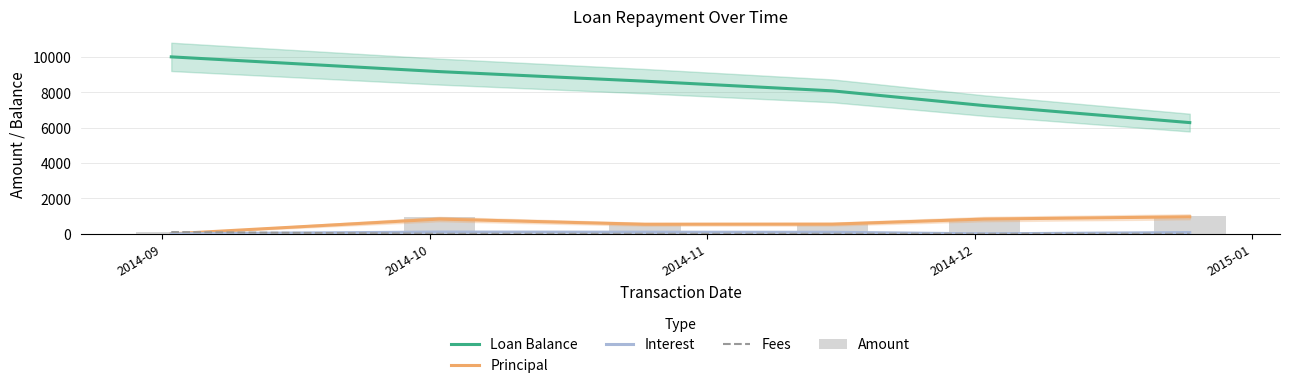

At how many categories does at least one series exceed 4787?

6